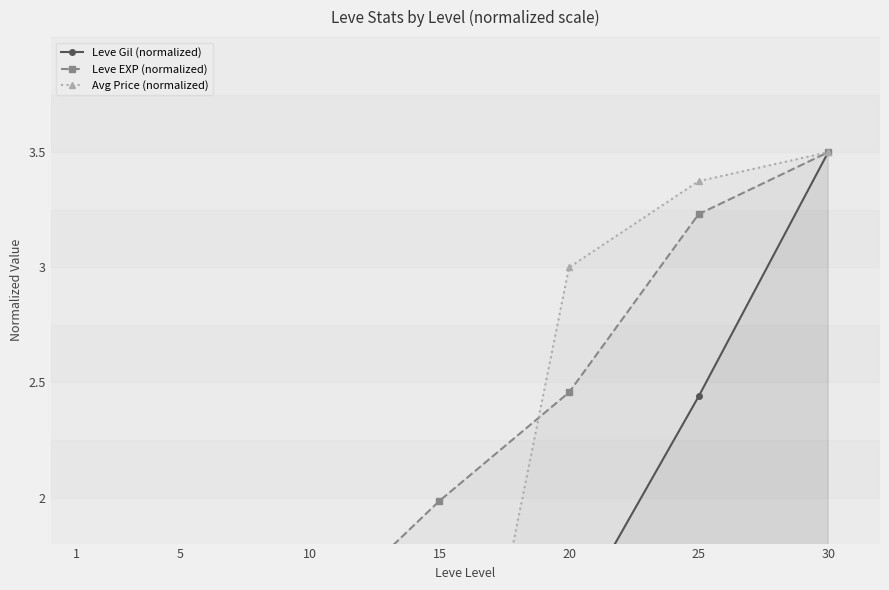

Reading left to right, what are all the values shown in this chart?

Leve Gil (normalized): 1=0.0	5=0.0	10=0.1	15=0.5	20=1.4	25=2.4	30=3.5
Leve EXP (normalized): 1=1.0	5=1.2	10=1.4	15=2.0	20=2.5	25=3.2	30=3.5
Avg Price (normalized): 1=1.6	5=0.4	10=0.4	15=0.2	20=3.0	25=3.4	30=3.5